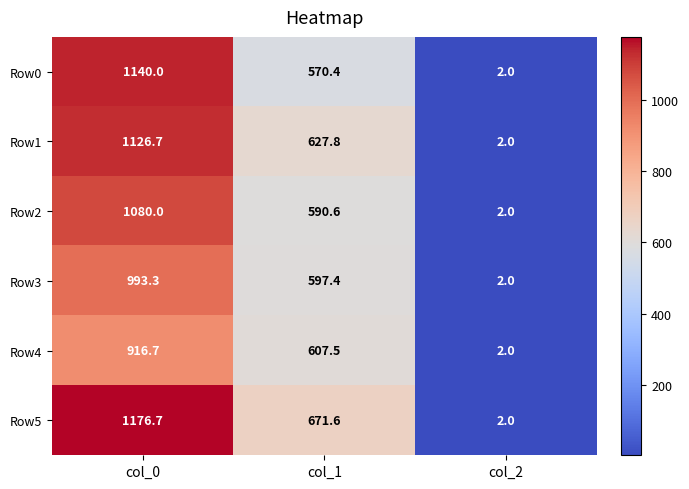

What is the greatest value displayed?

1176.7